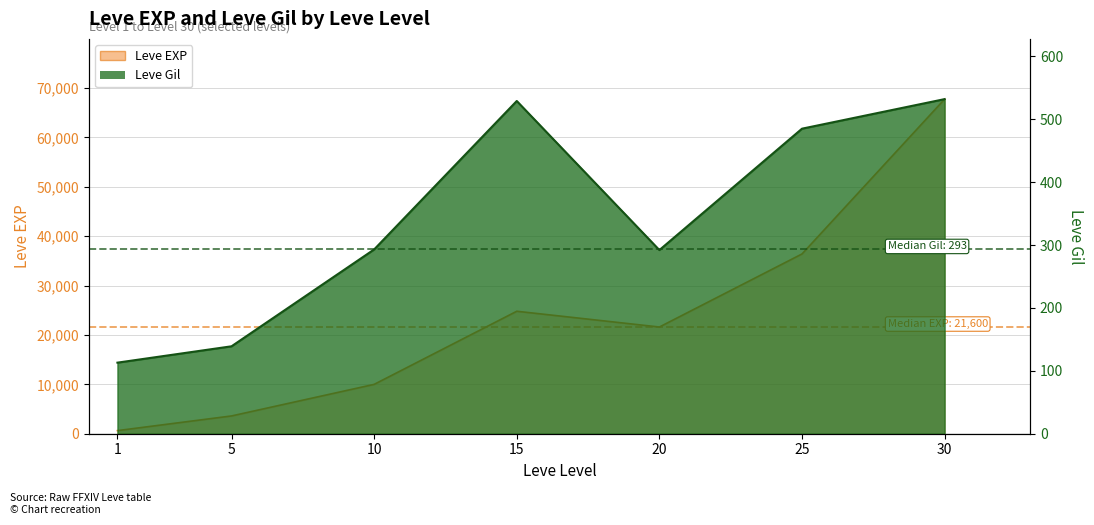

Which has a higher value, 5 or 30?

30